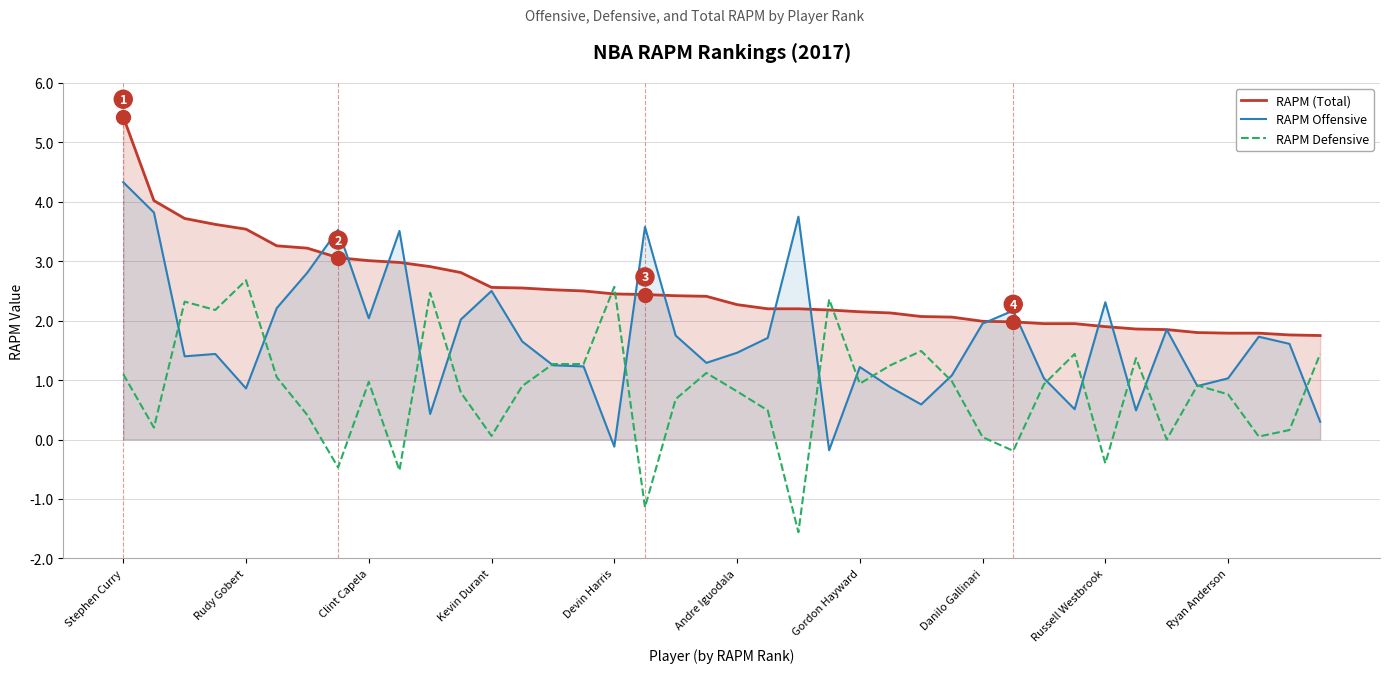

At which category does the chart reach its peak across all series?

Stephen Curry